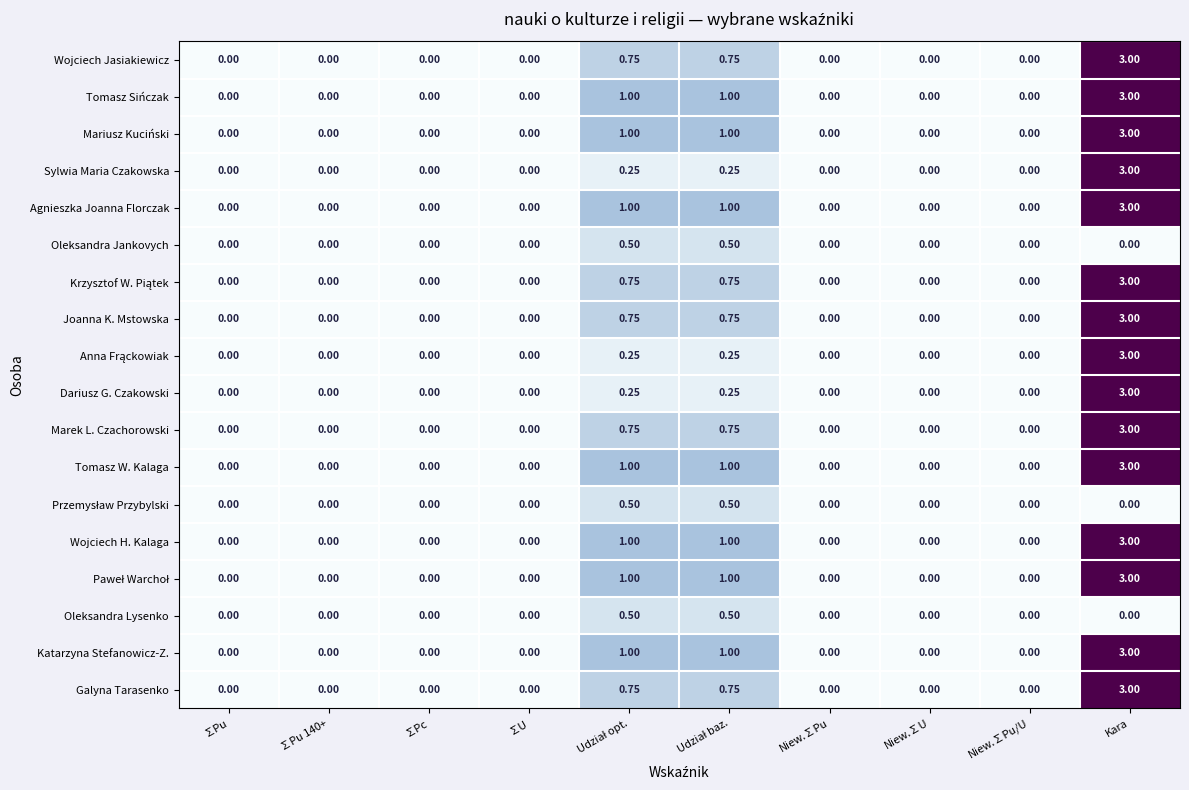

At which category is the sum across all series the highest?

Kara